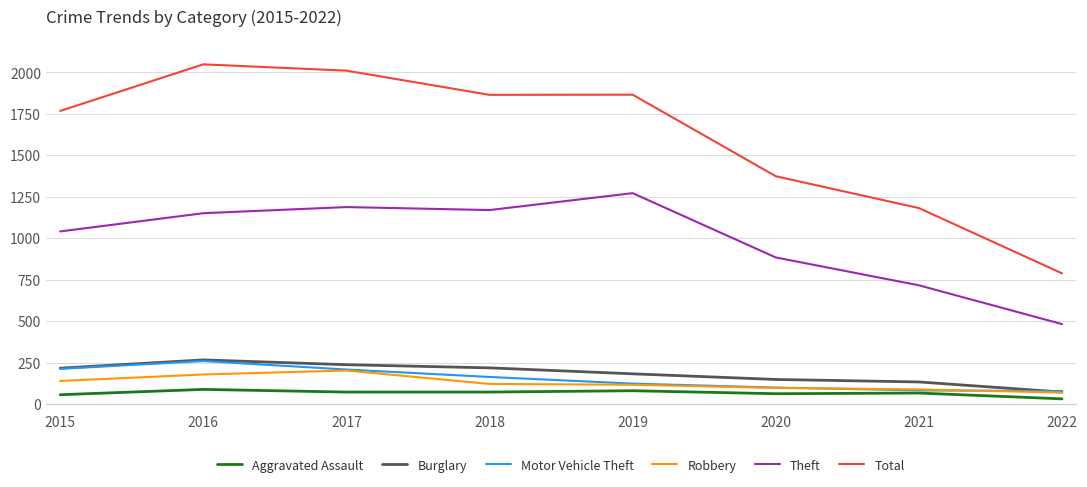

What is the maximum value shown in the chart?

2049